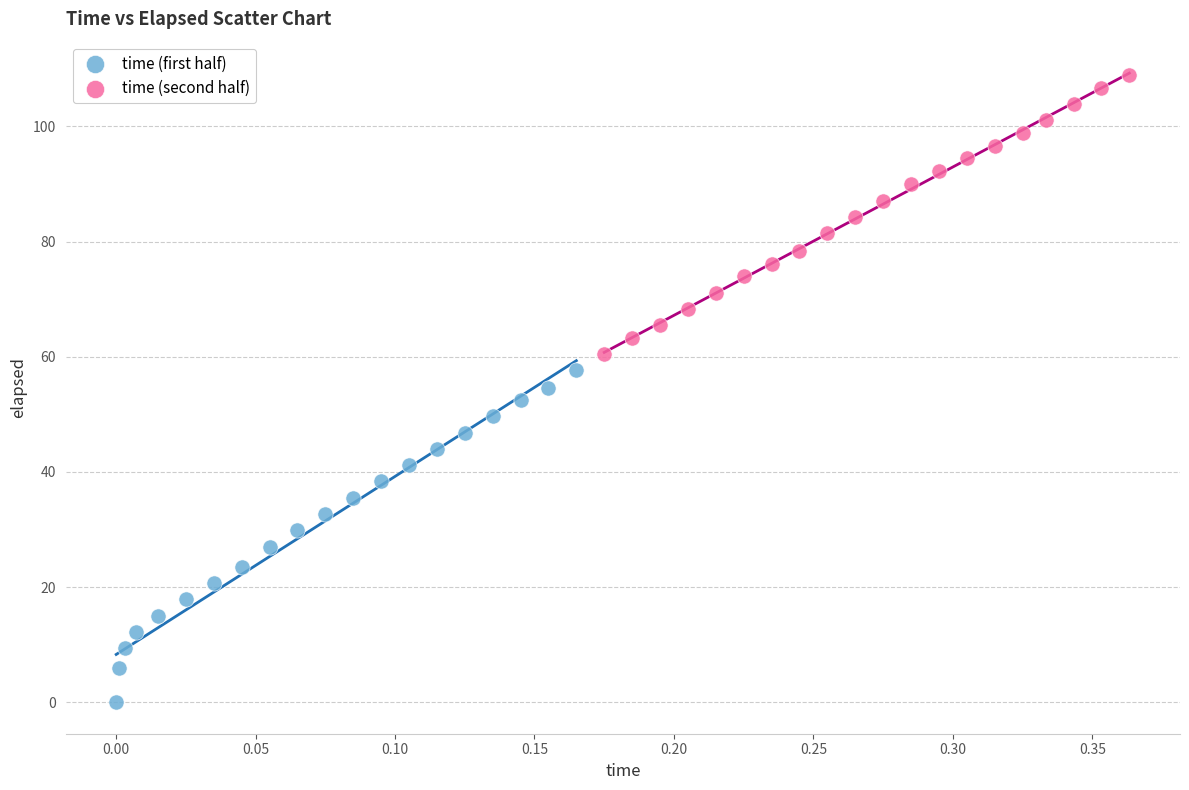

Which series reaches the maximum Y coordinate?

time (second half)